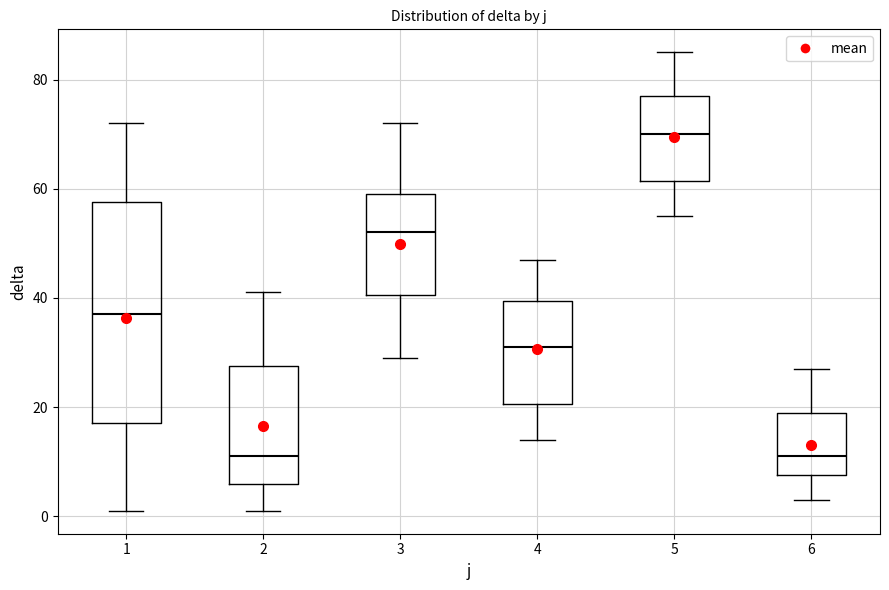

Which box has the highest median line?

5